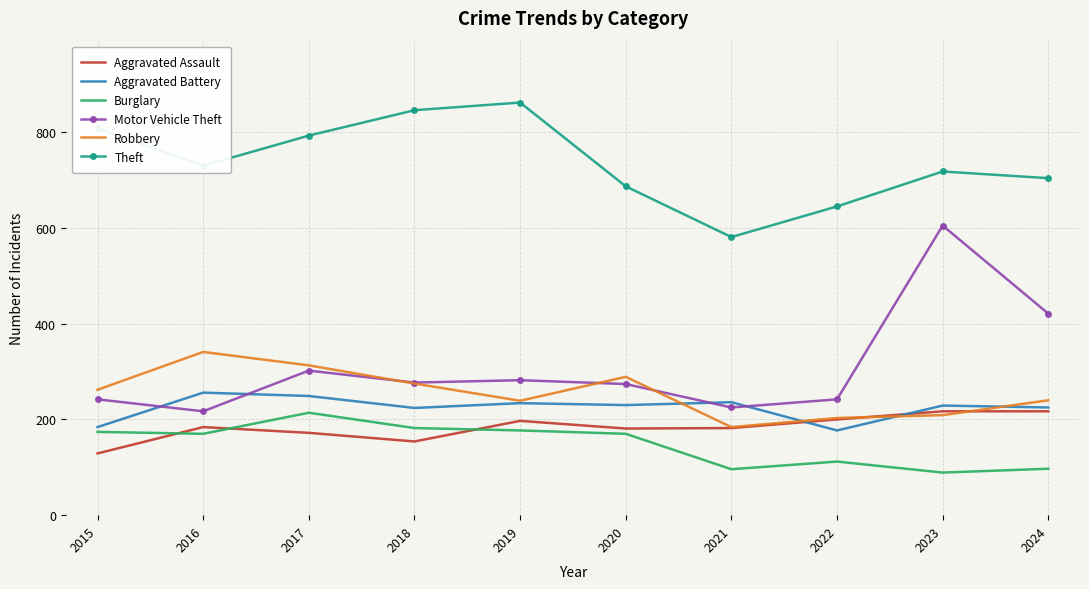

Where is Motor Vehicle Theft nearest to the value 411?

2024